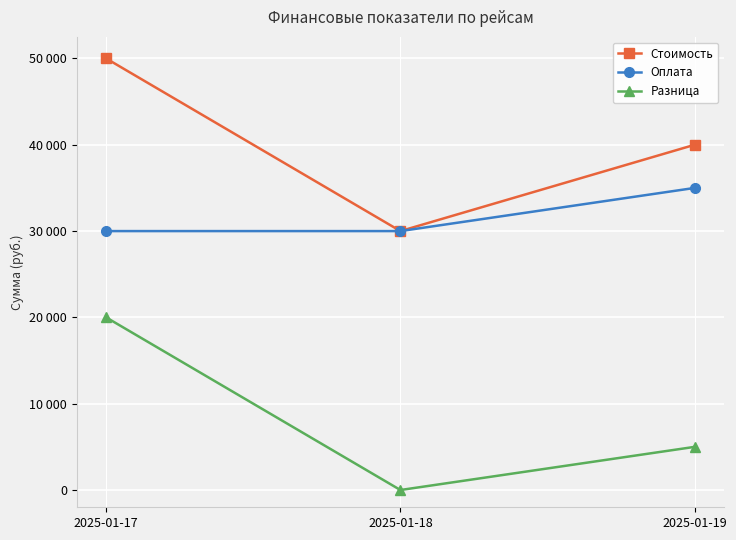

What are all the series names shown in the legend?

Стоимость, Оплата, Разница